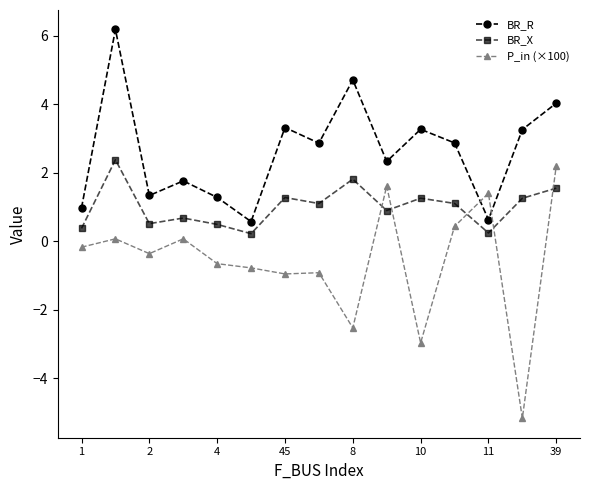

Which series has the largest range (max minus min)?

P_in (×100)